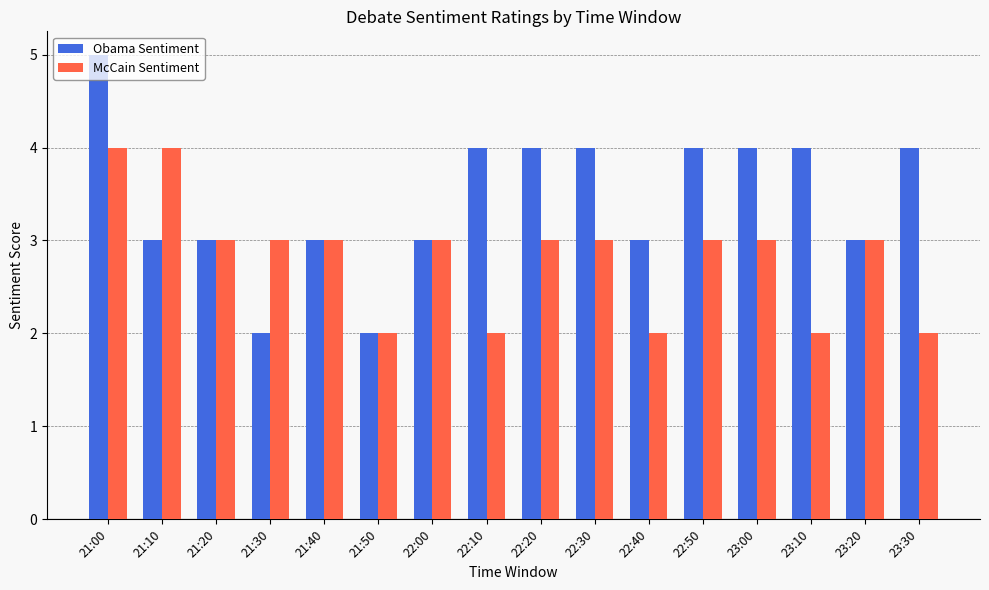

What is the total value across all series at 21:20?

6